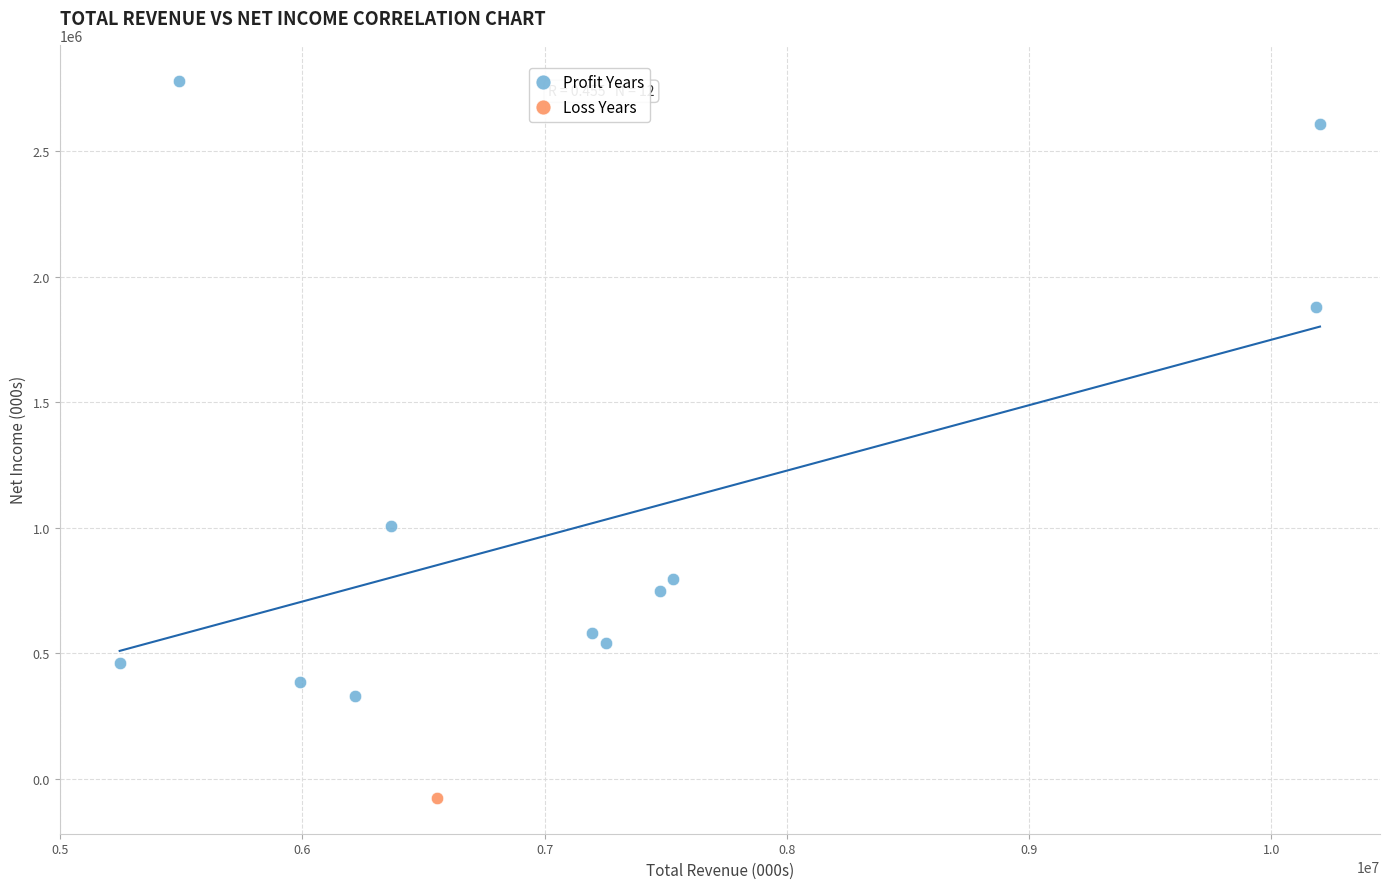

What are all the series names shown in the legend?

Profit Years, Loss Years